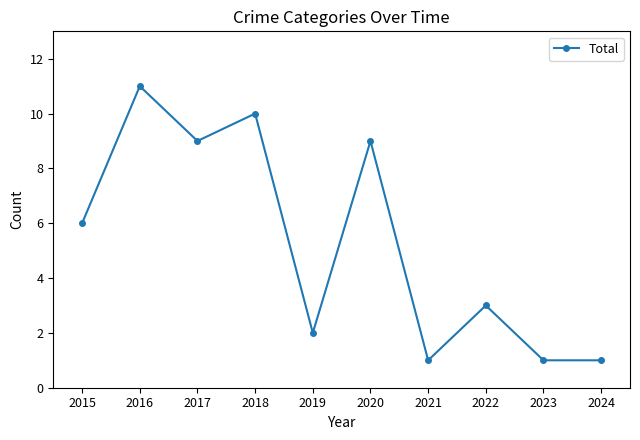

Reading right to left, transcribe all the data shown in this chart.

1	1	3	1	9	2	10	9	11	6